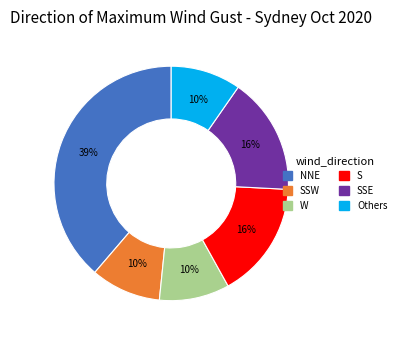

To the nearest percent, what is the average slice percentage?

17%